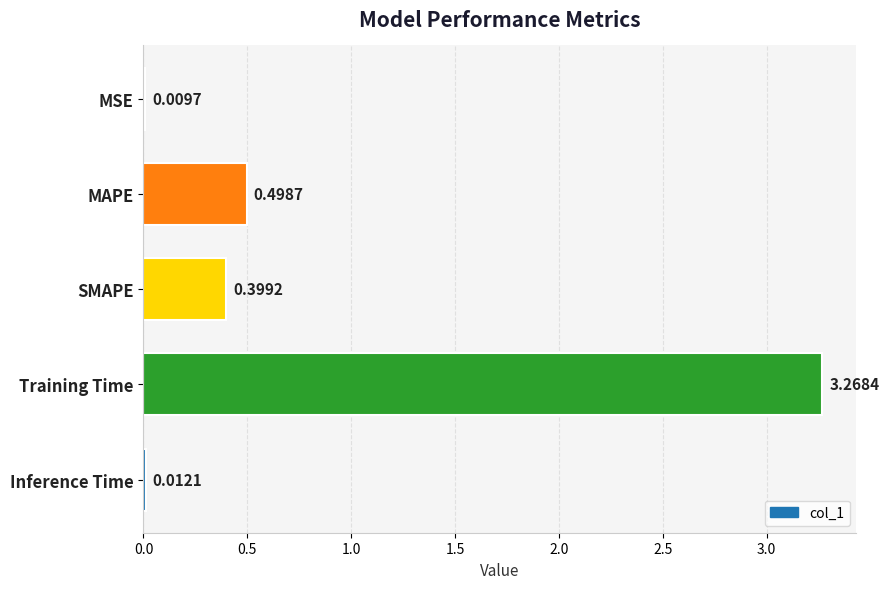

At which label is the value closest to 1?

MAPE